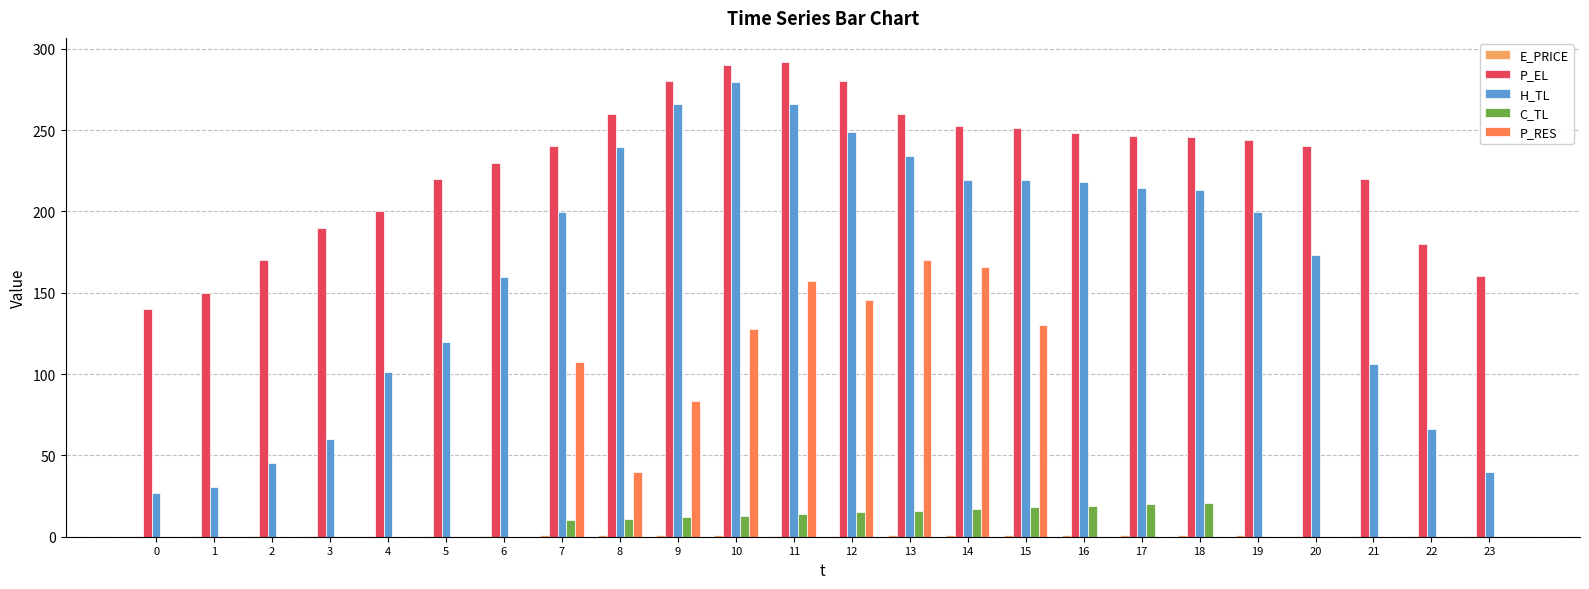

How many data points does each series have?

24